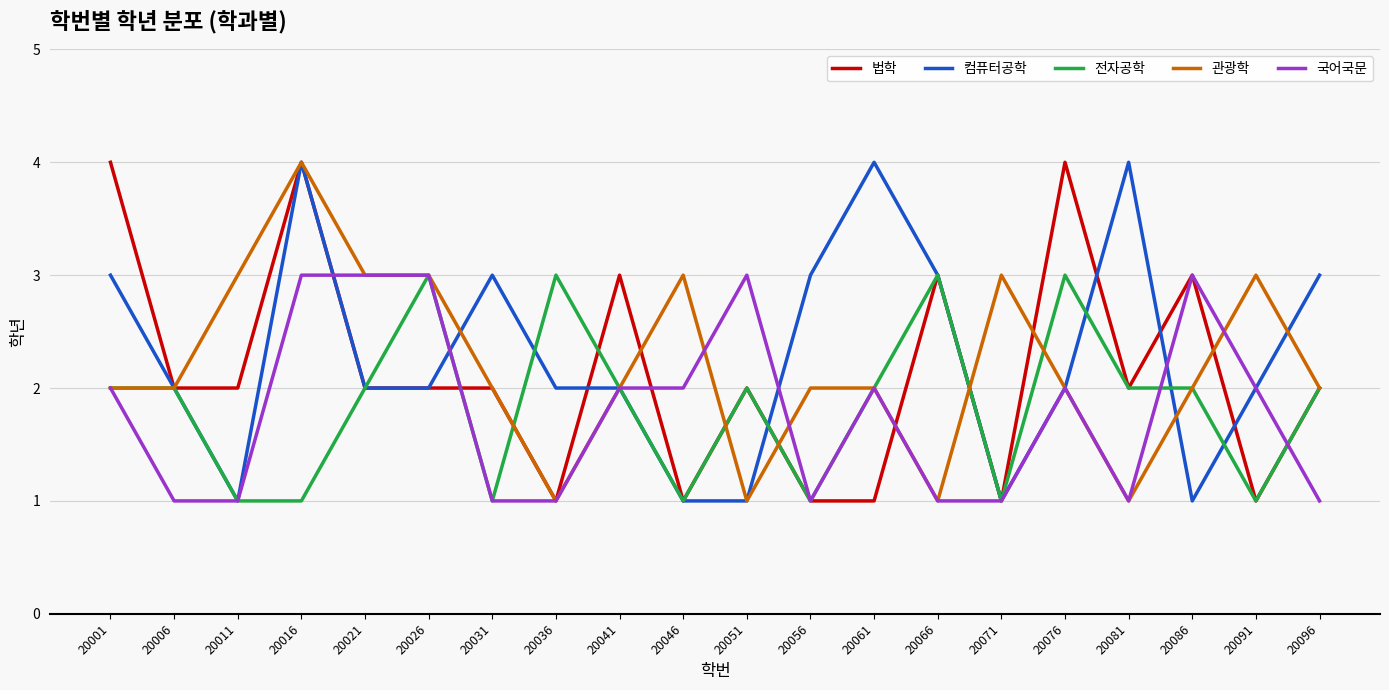

The value of 법학 at 20011 is 1. True or false?

False